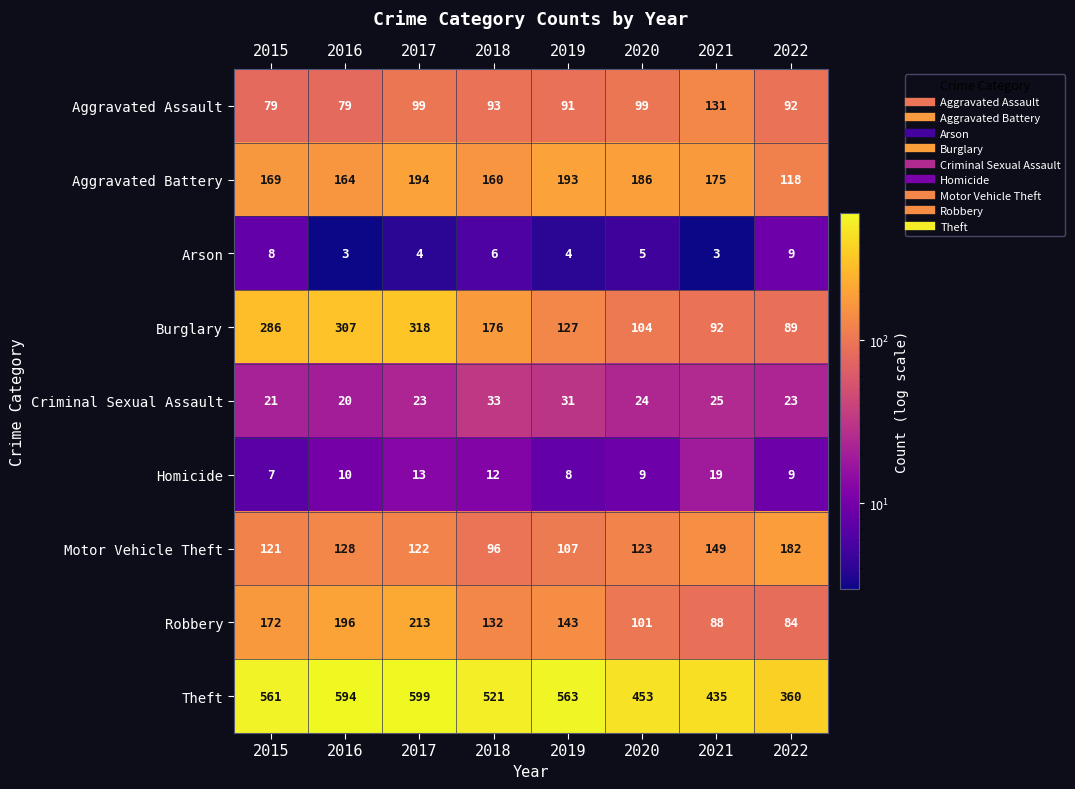

Count the number of categories in the chart.

8